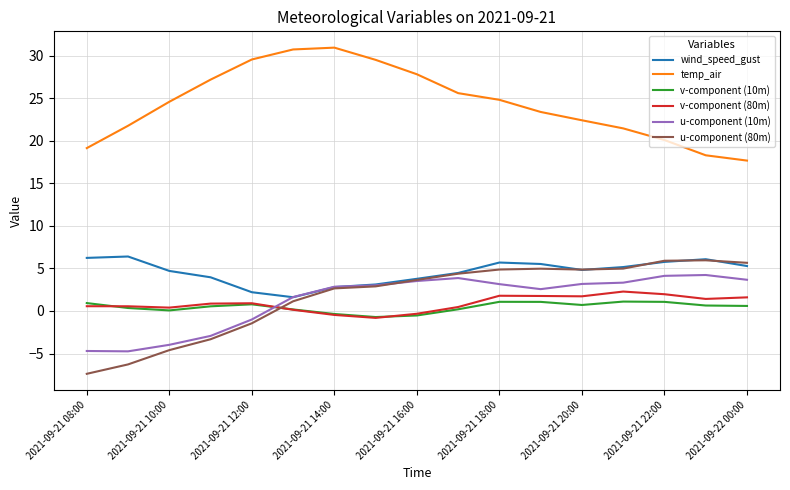

What is the minimum value shown in the chart?

-7.4